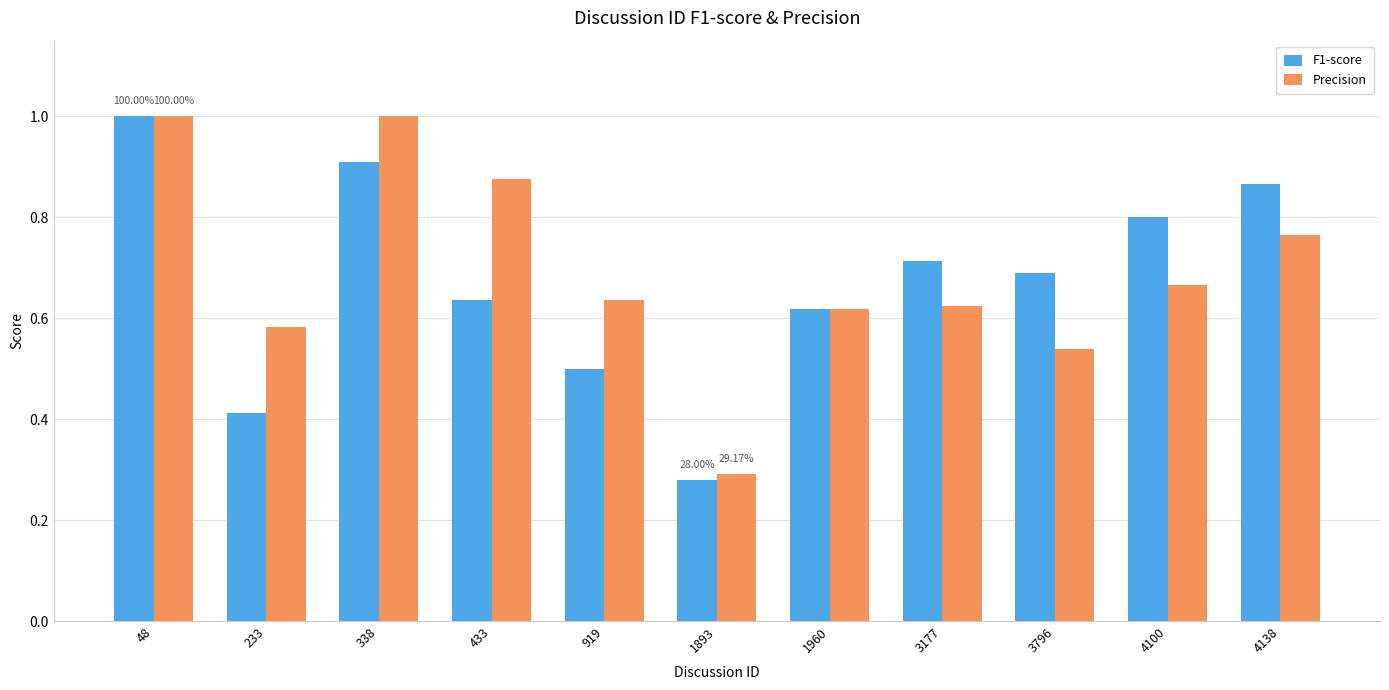

What is the sum of the Precision values at 4100 and 338?

1.7